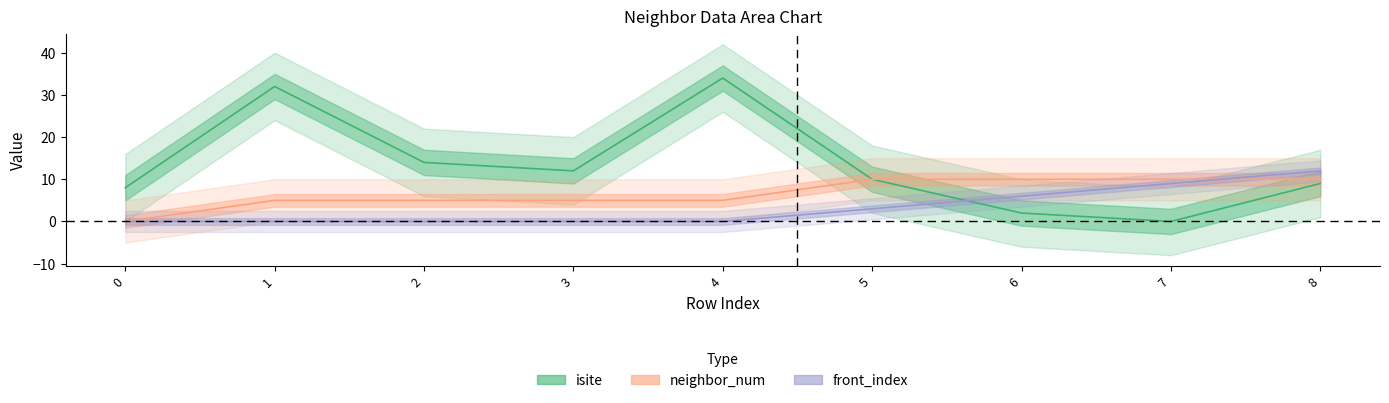

How many times do isite and front_index cross each other?

1